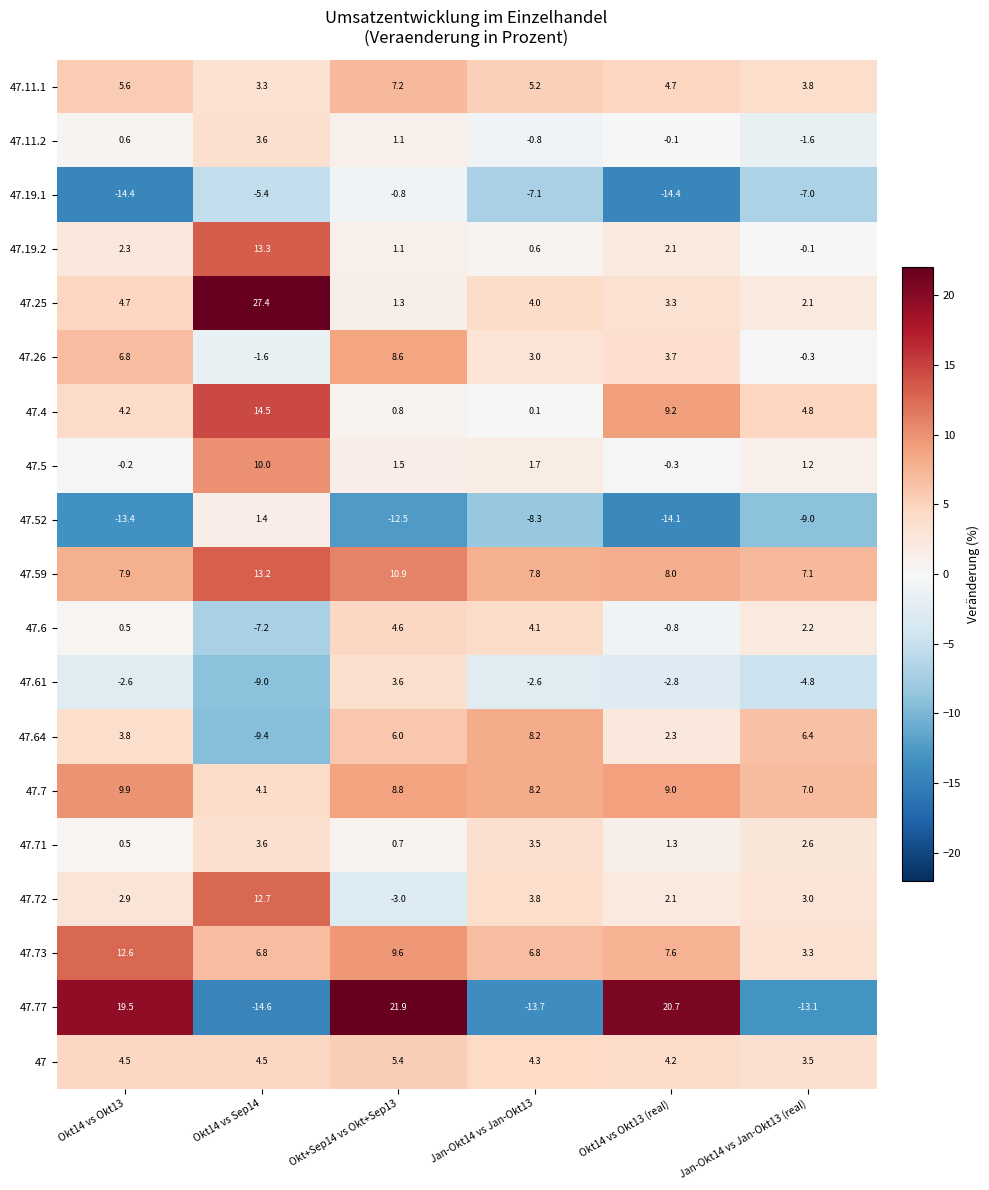

Between Okt14 vs Okt13 and Okt+Sep14 vs Okt+Sep13, which series saw the biggest shift?

47.19.1